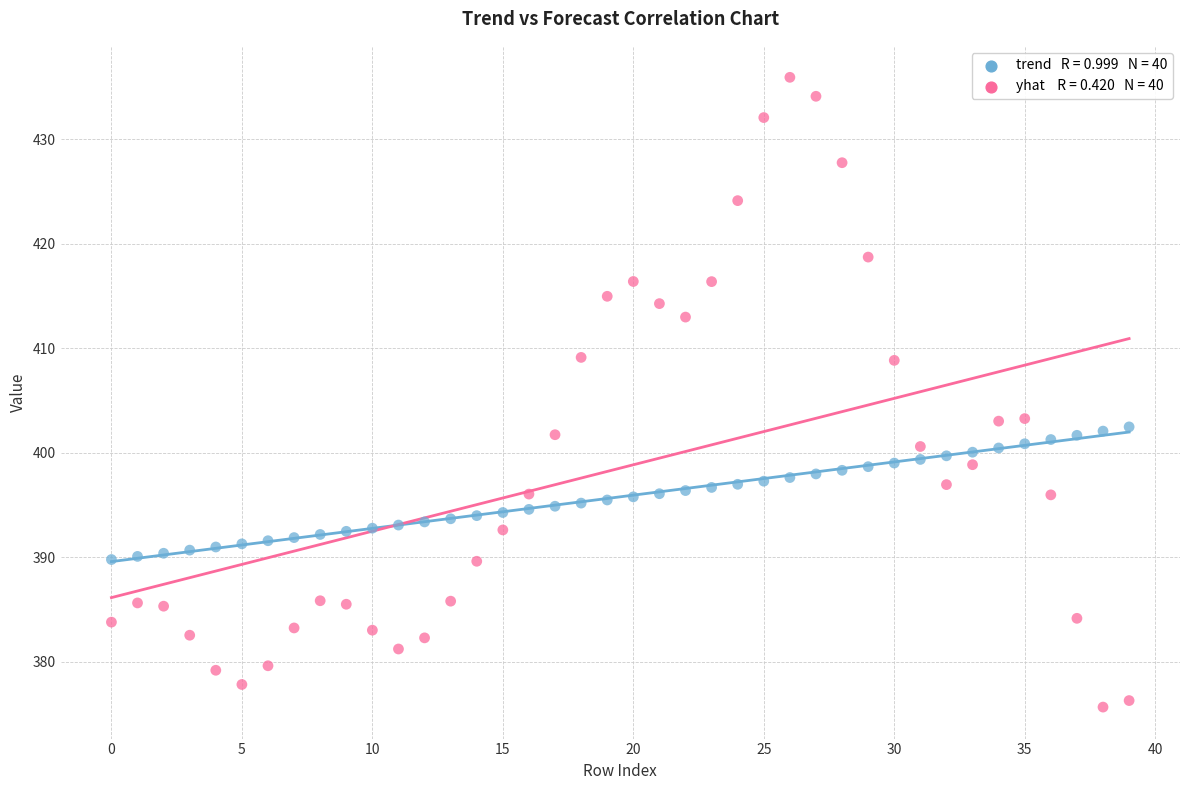

Across all data points, what is the range of Y values (max minus min)?

60.3